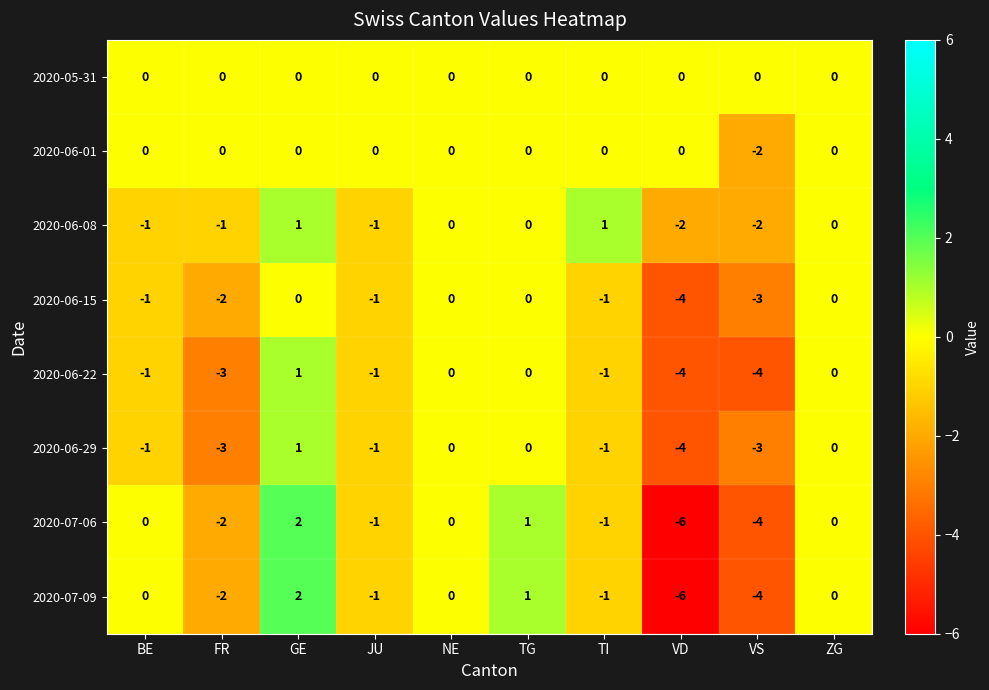

What is the difference between the maximum and minimum values in the 2020-06-22 series?

5